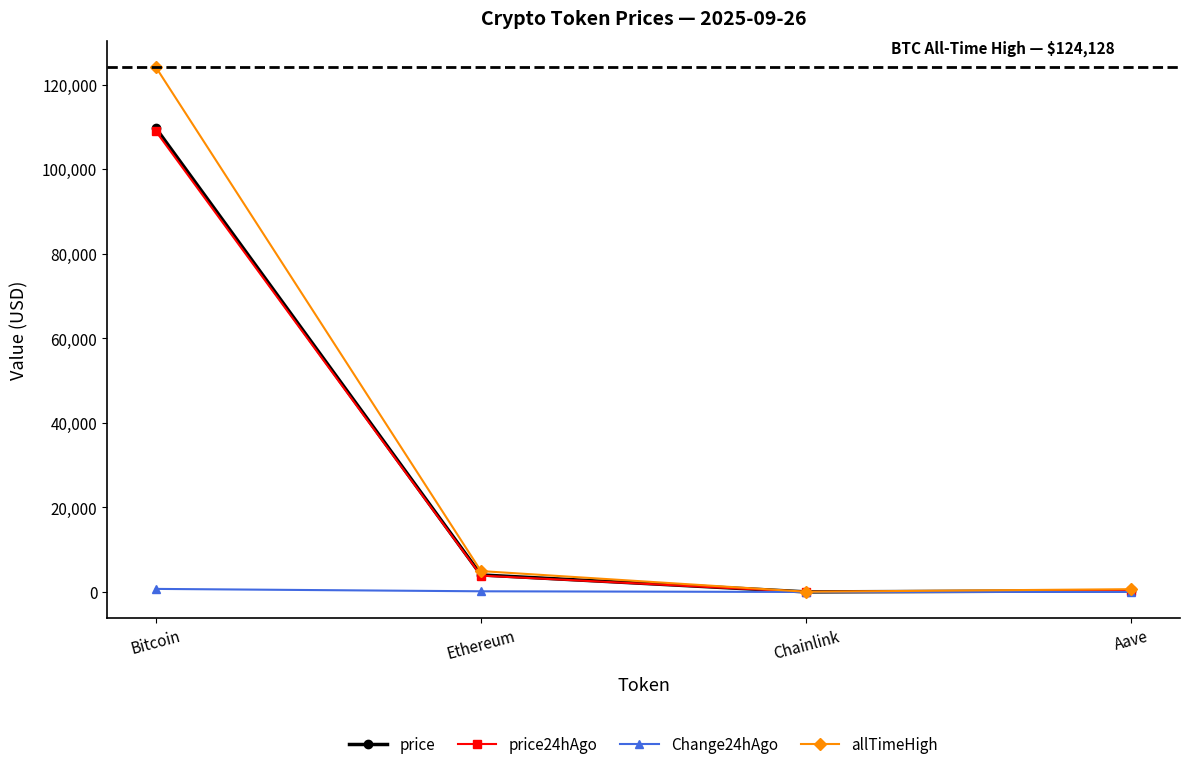

At which label does price reach its peak?

Bitcoin